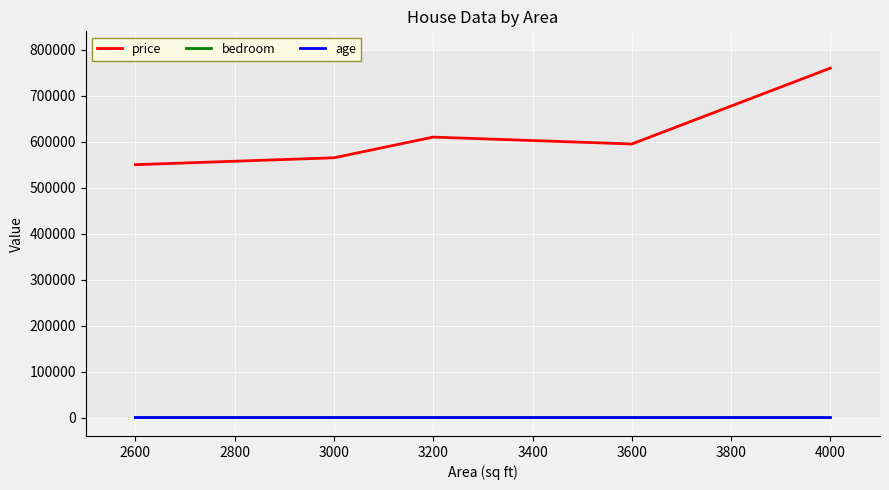

Between 2600 and 3200, which series saw the biggest shift?

price